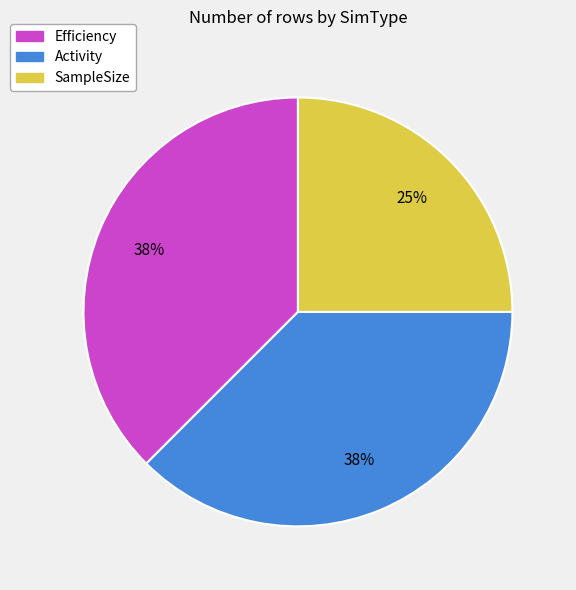

Which category has the smallest portion of the pie?

SampleSize